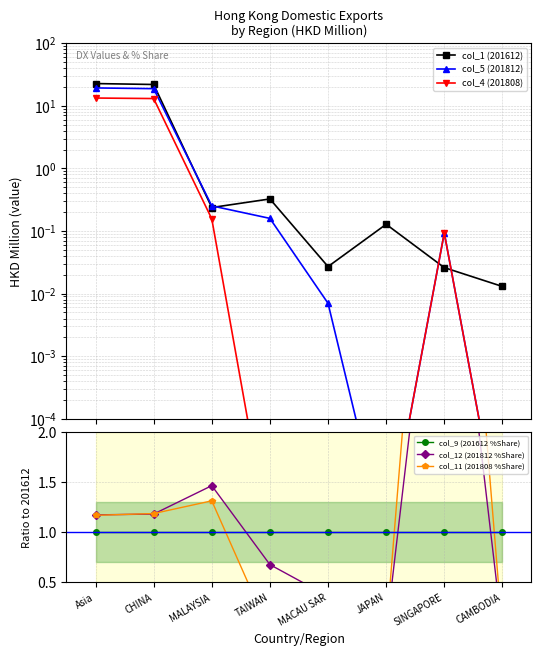

List the series in order of their peak value, highest first.

col_1 (201612), col_5 (201812), col_4 (201808), col_11 (201808 %Share), col_12 (201812 %Share), col_9 (201612 %Share)